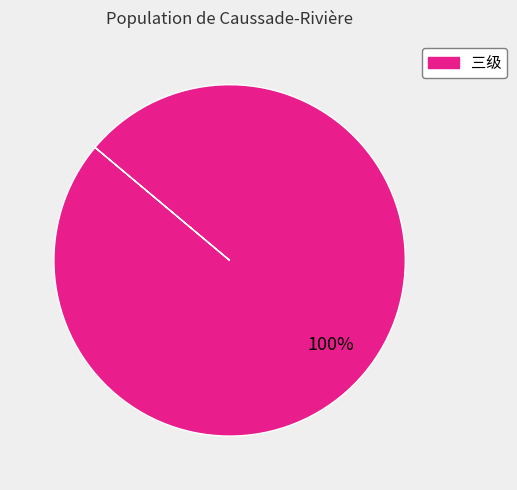

Does any single category account for the majority?

Yes